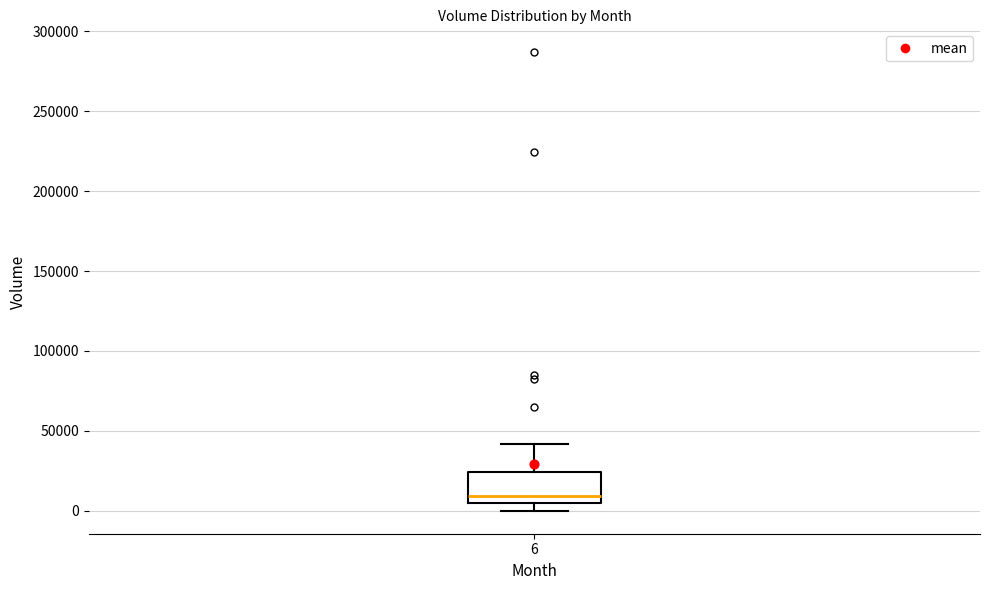

Transcribe this box plot: give where the median line is, the range the box spans, and where the two whiskers end, as read against the y-axis. The values are not printed on the chart, so give them approximately, as read against the axis.

median 10000, box 5000 to 25000, whiskers 0 to 40000